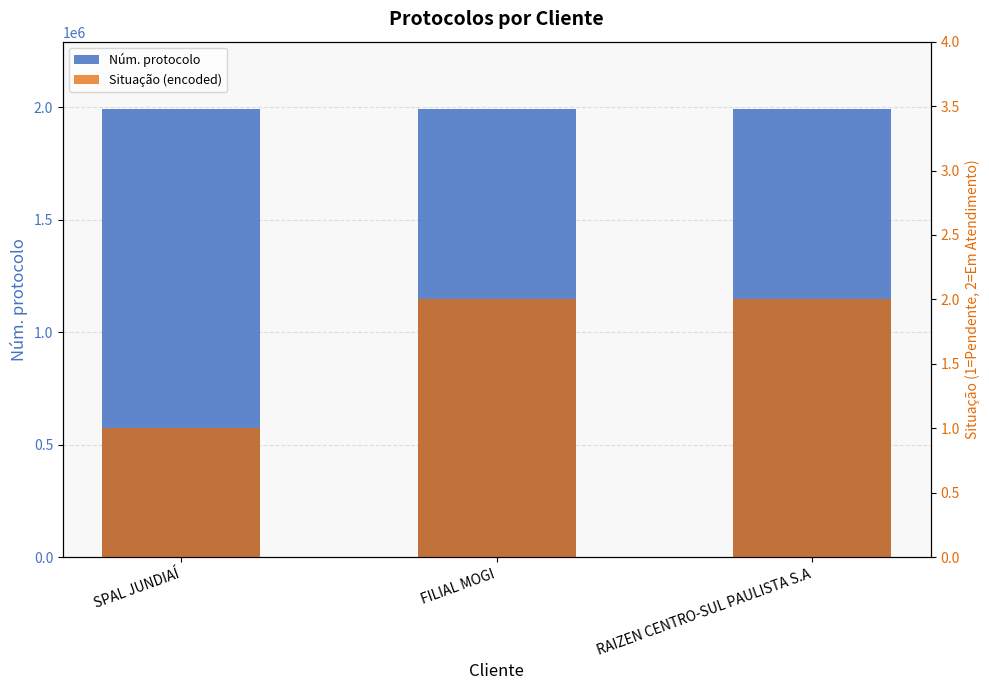

What is the label of the 1st bar from the left?

SPAL JUNDIAÍ